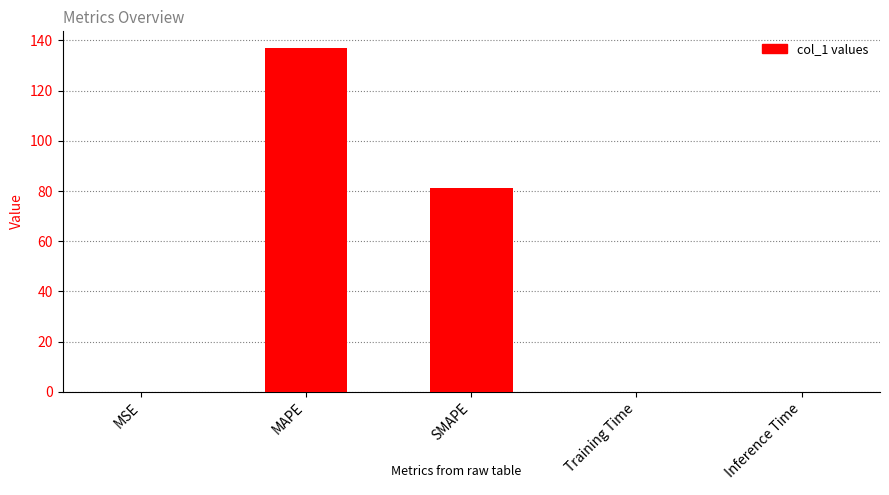

What is the greatest value displayed?

136.8